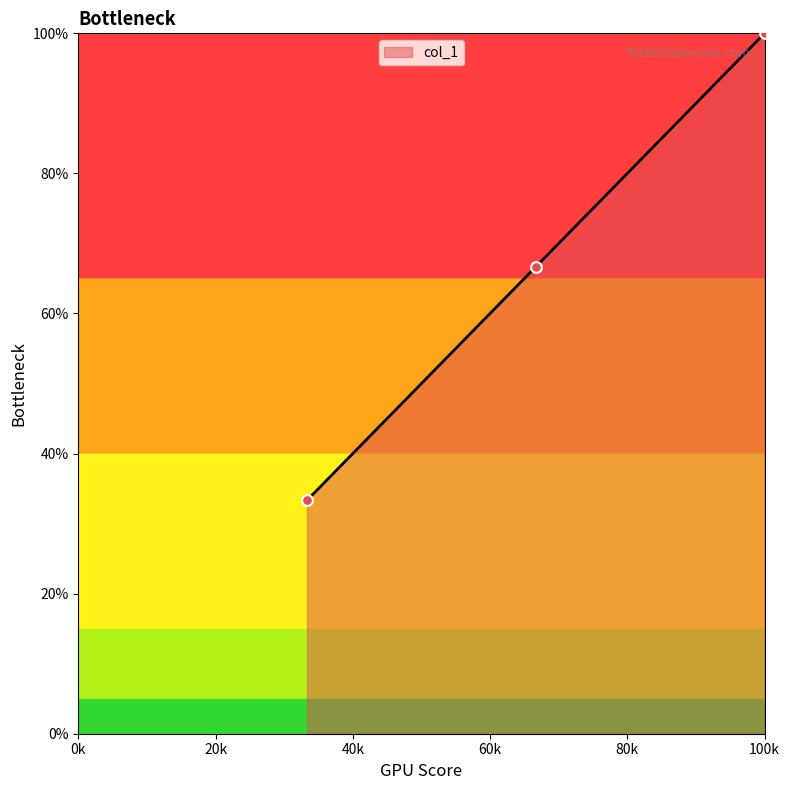

What is the sum of all values?

200.0